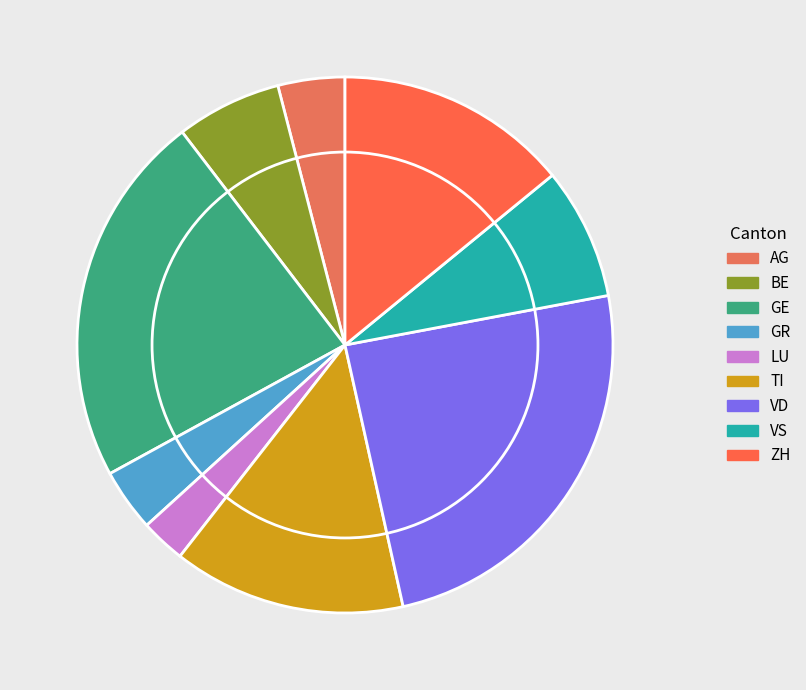

Which has a higher value, TI or VD?

VD